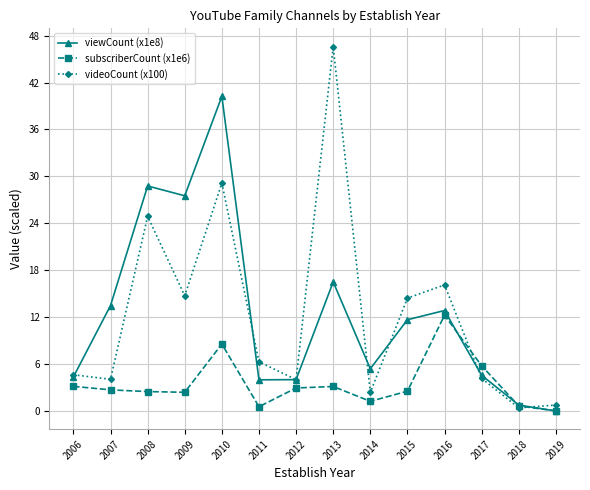

Which series has the largest range (max minus min)?

videoCount (x100)